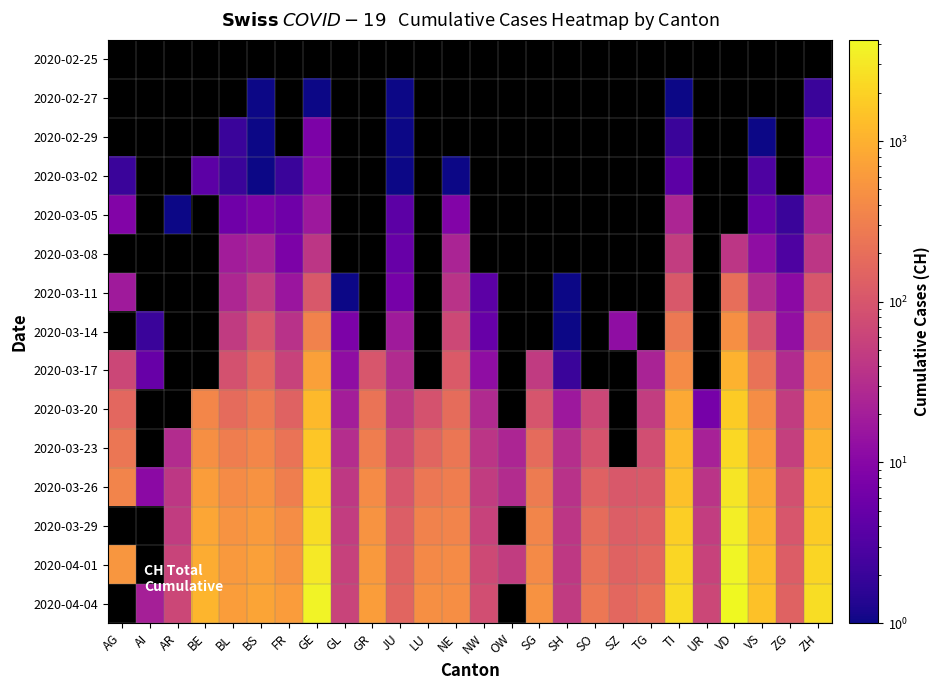

The value of 2020-04-01 at ZG is 192.5. True or false?

False